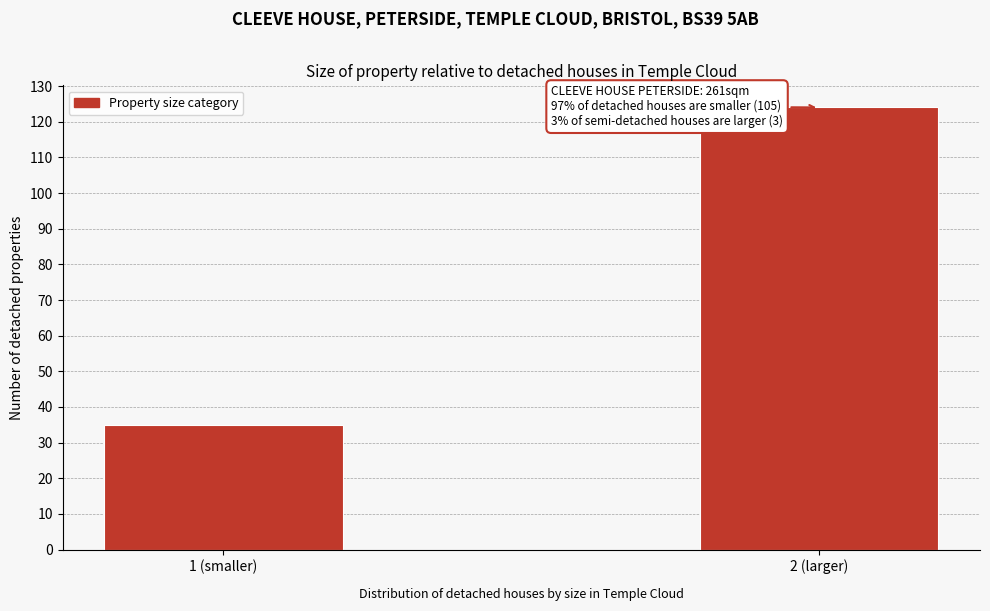

Reading left to right, what are all the values shown in this chart?

1 (smaller)=35	2 (larger)=124